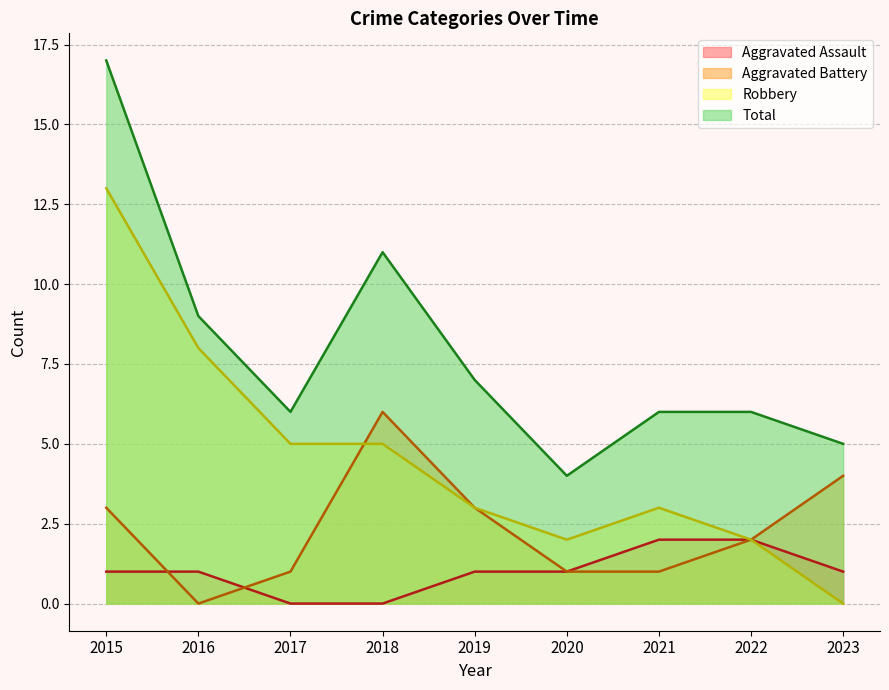

How many distinct data groups are displayed?

4